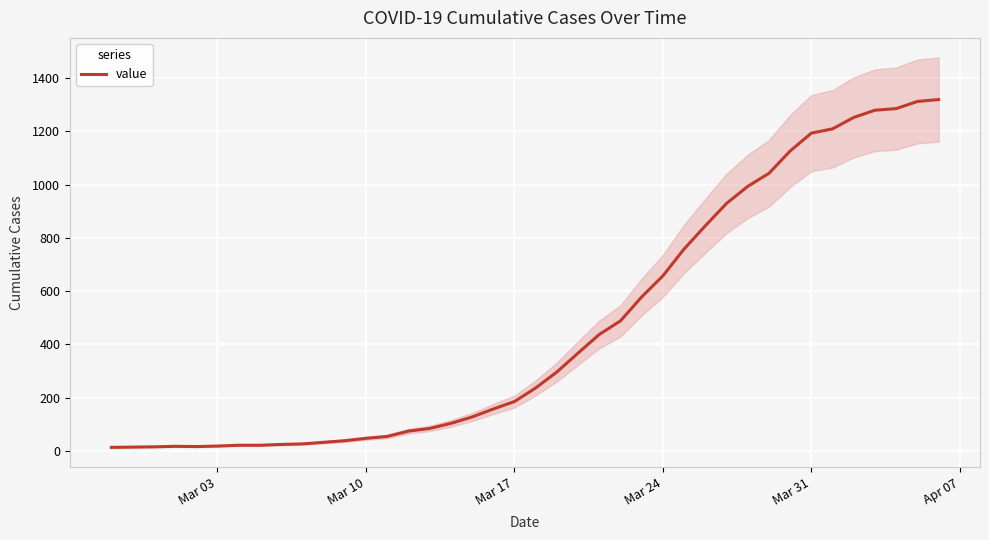

What is the difference between the maximum and minimum values?

1306